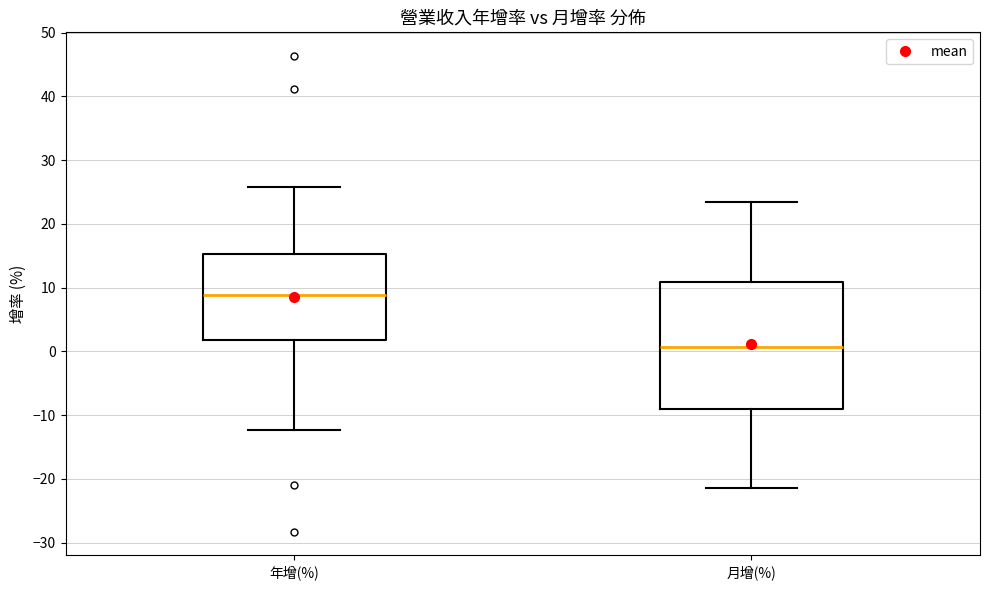

Reading left to right, transcribe this box plot: for each box, give where its median line is, the range the box spans, and where its two whiskers end, as read against the y-axis. The values are not printed on the chart, so give them approximately, as read against the axis.

年增(%): median 9, box 2 to 15, whiskers -12 to 26
月增(%): median 1, box -9 to 11, whiskers -21 to 23